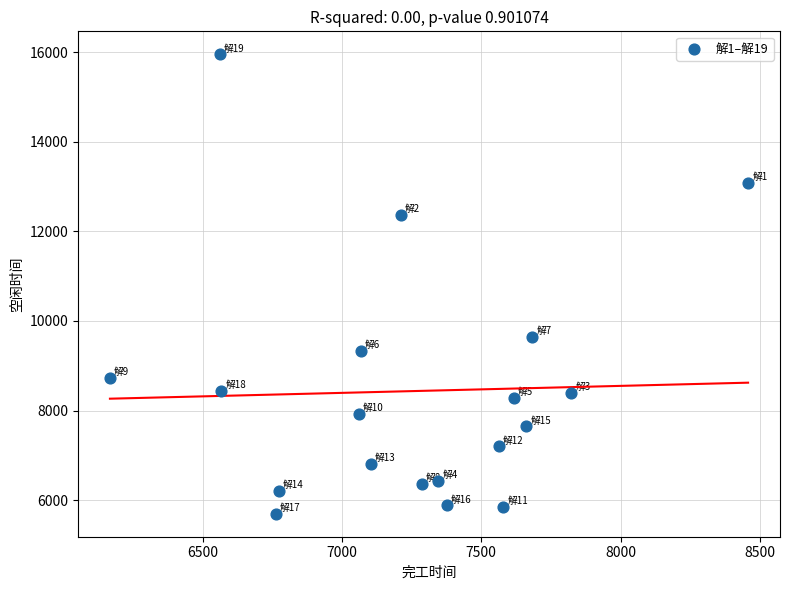

What is the range of X values (max minus min)?

2289.3